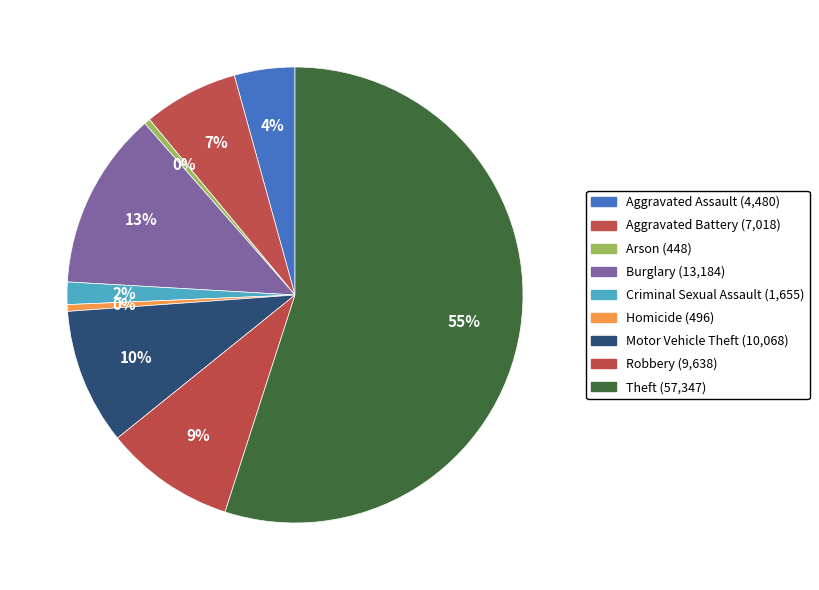

Do Burglary and Arson together represent more than half of the pie?

No